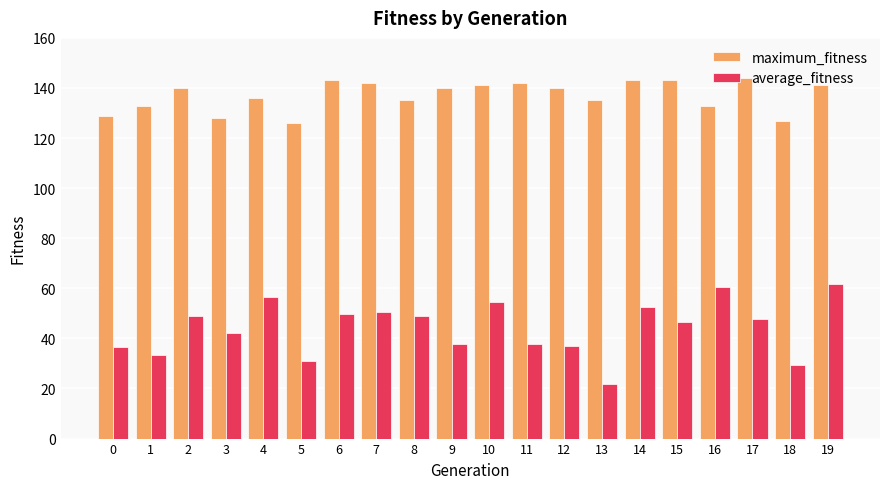

How many categories are shown in the chart?

20